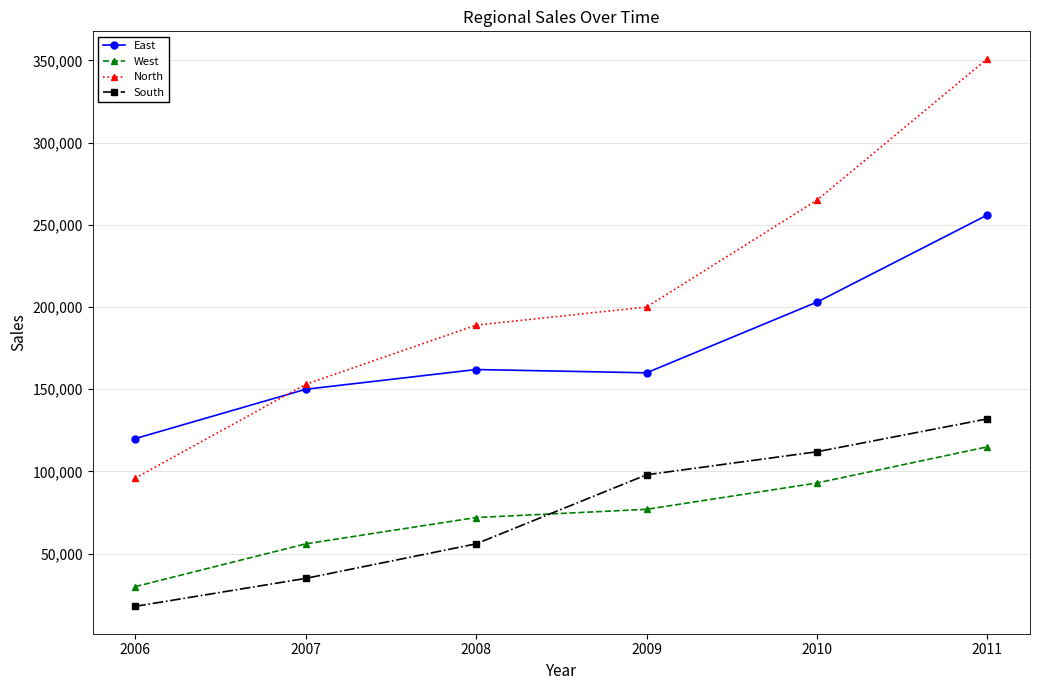

Where is South nearest to the value 75000?

2008